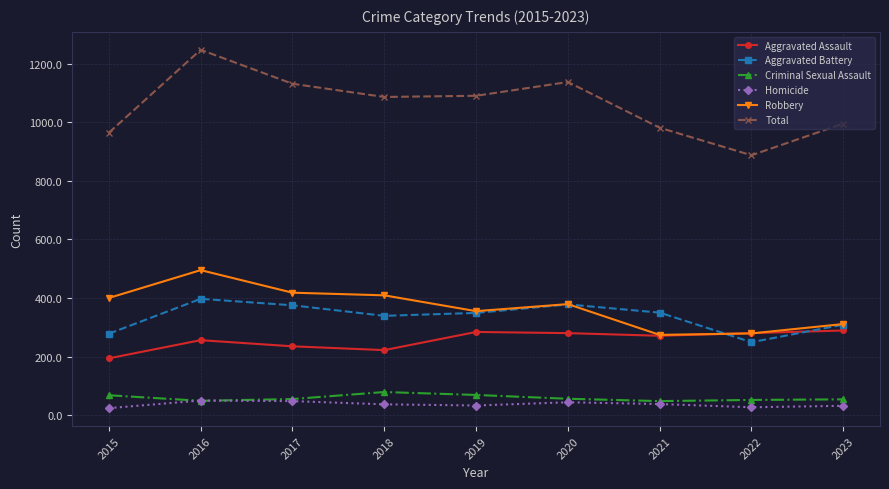

The Aggravated Assault series shows 256 at 2016. True or false?

True